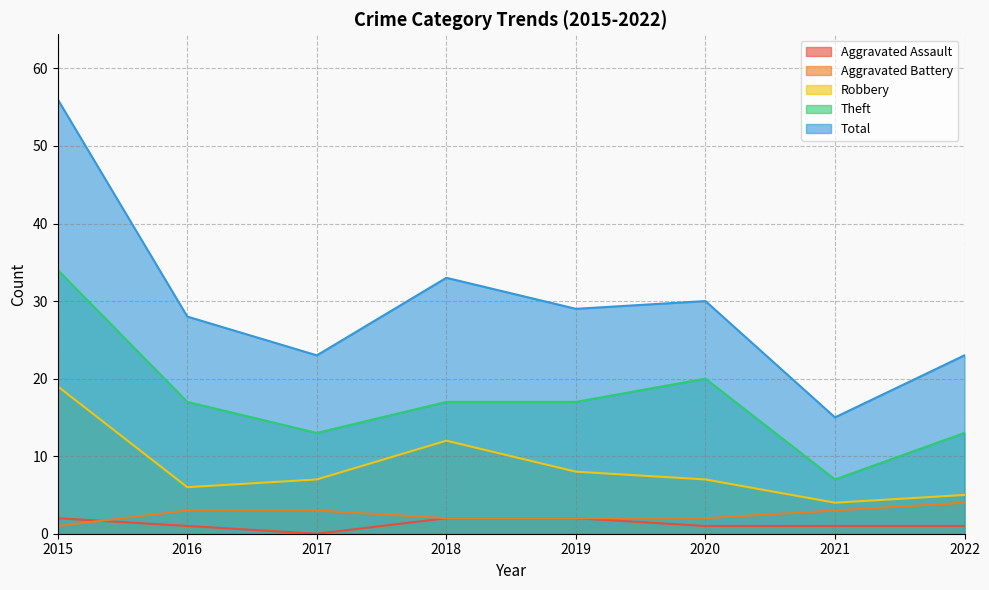

At which label is Theft closest to 20?

2020